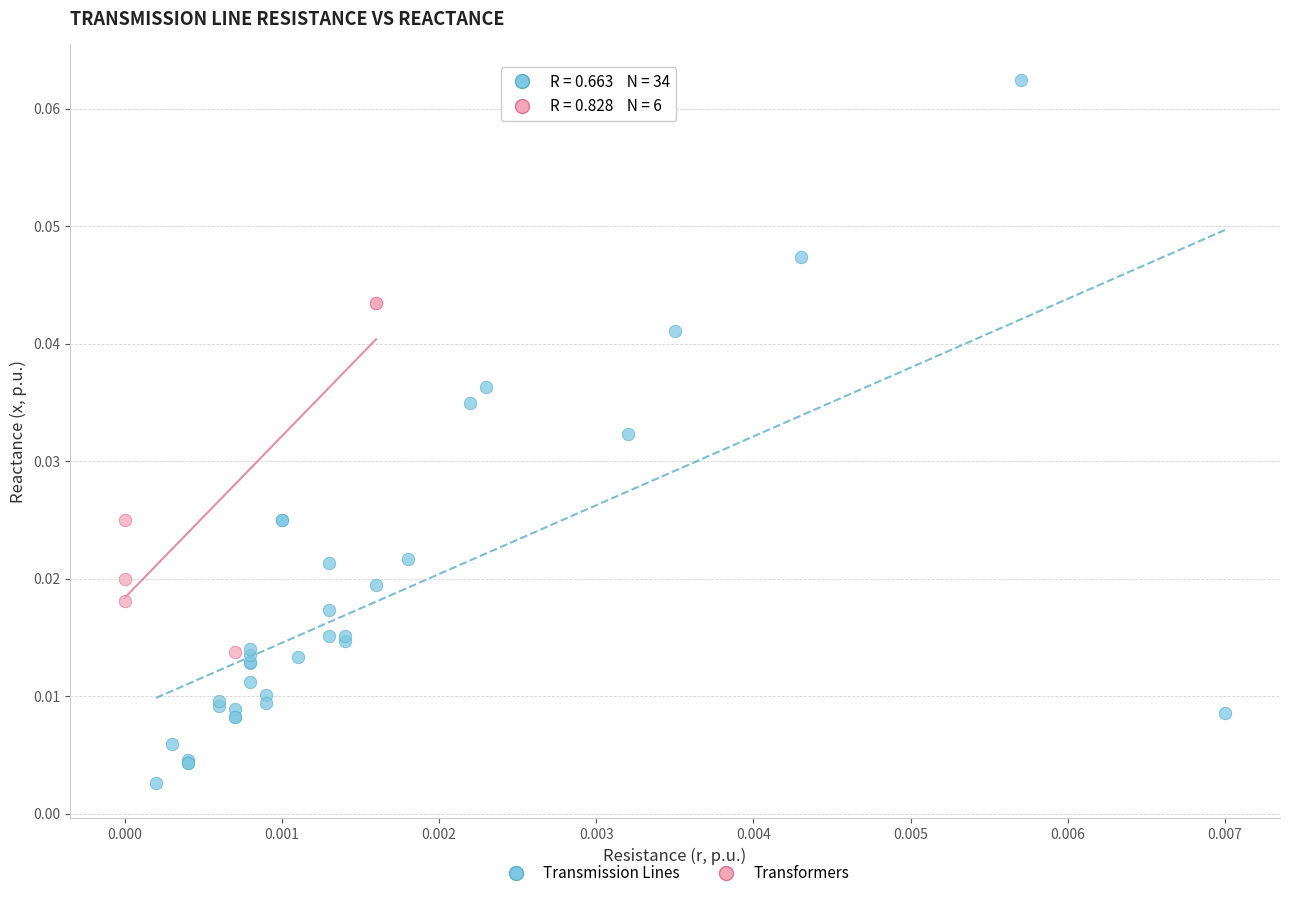

Which series reaches the maximum Y coordinate?

Transmission Lines